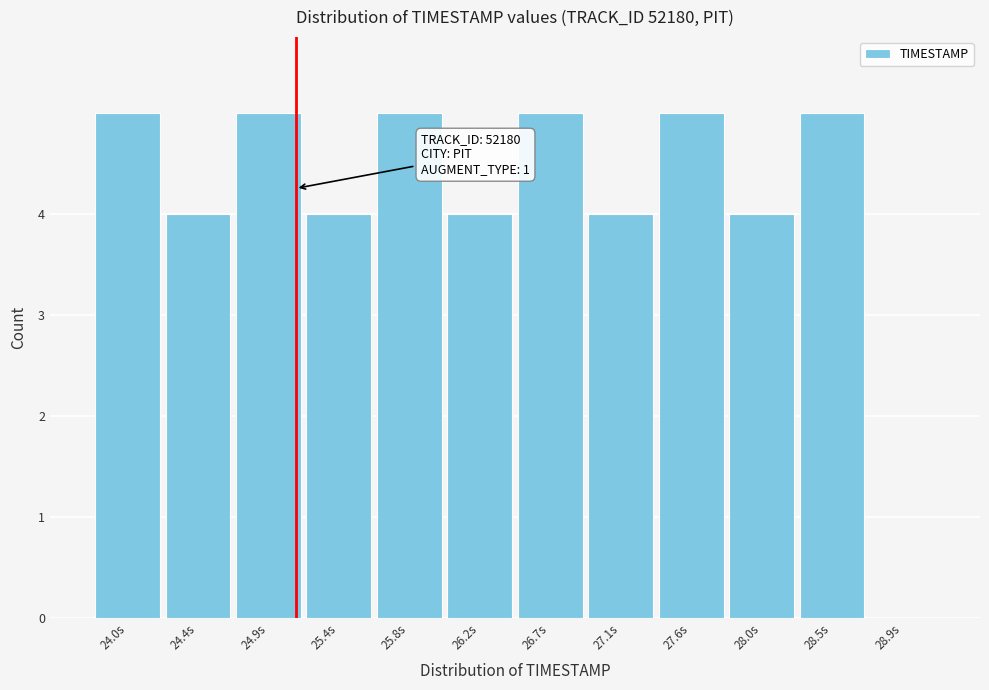

Reading right to left, list all the values displayed in this chart.

28.9s=0	28.5s=5	28.0s=4	27.6s=5	27.1s=4	26.7s=5	26.2s=4	25.8s=5	25.4s=4	24.9s=5	24.4s=4	24.0s=5